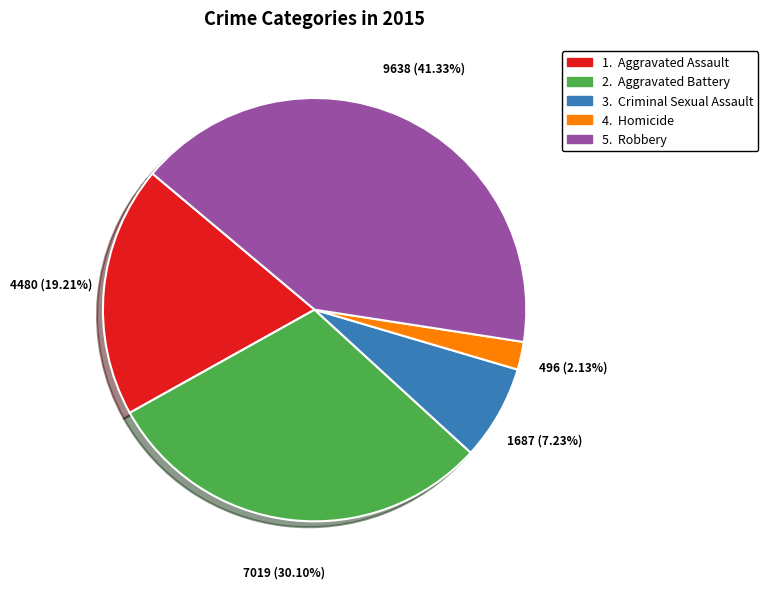

Is there any slice that represents more than half of the pie?

No